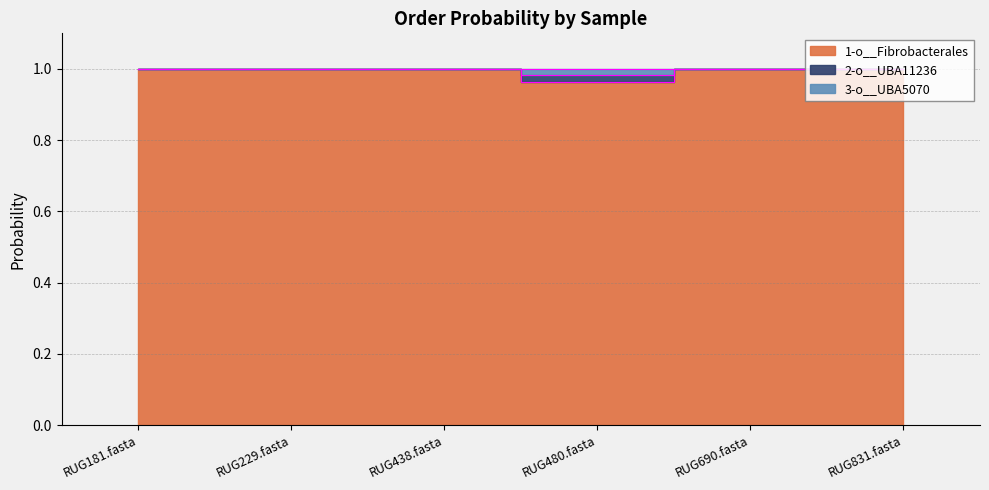

True or false: 1-o__Fibrobacterales and 2-o__UBA11236 cross at least once.

False